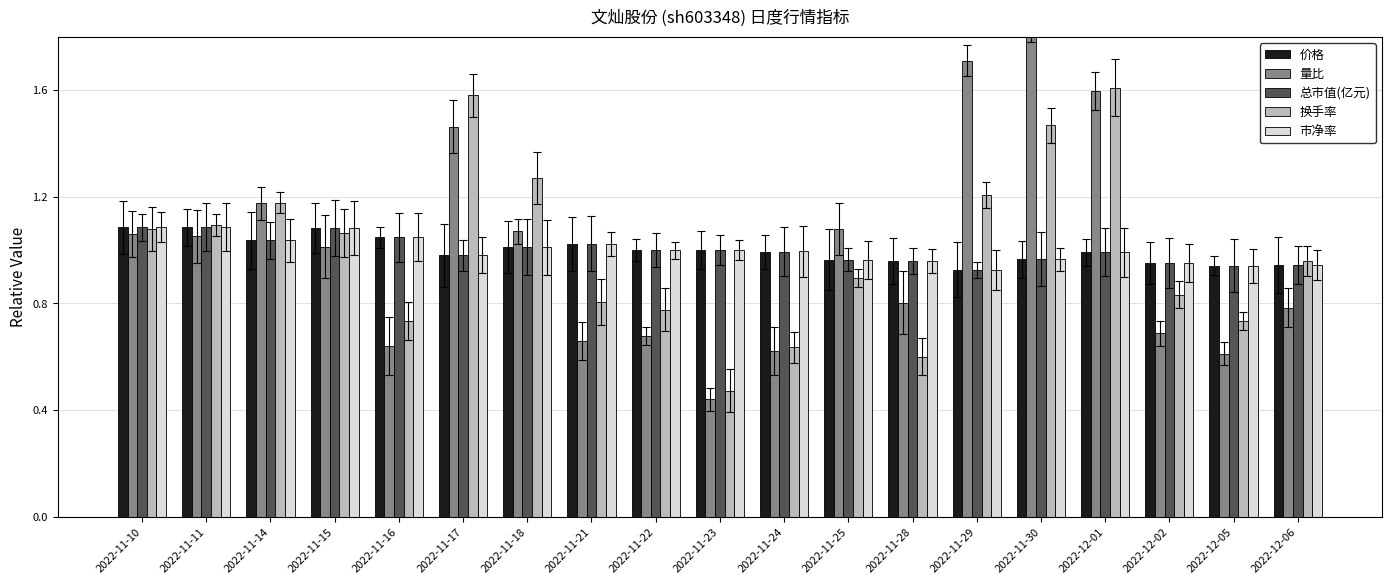

How many bars are there in each group?

5